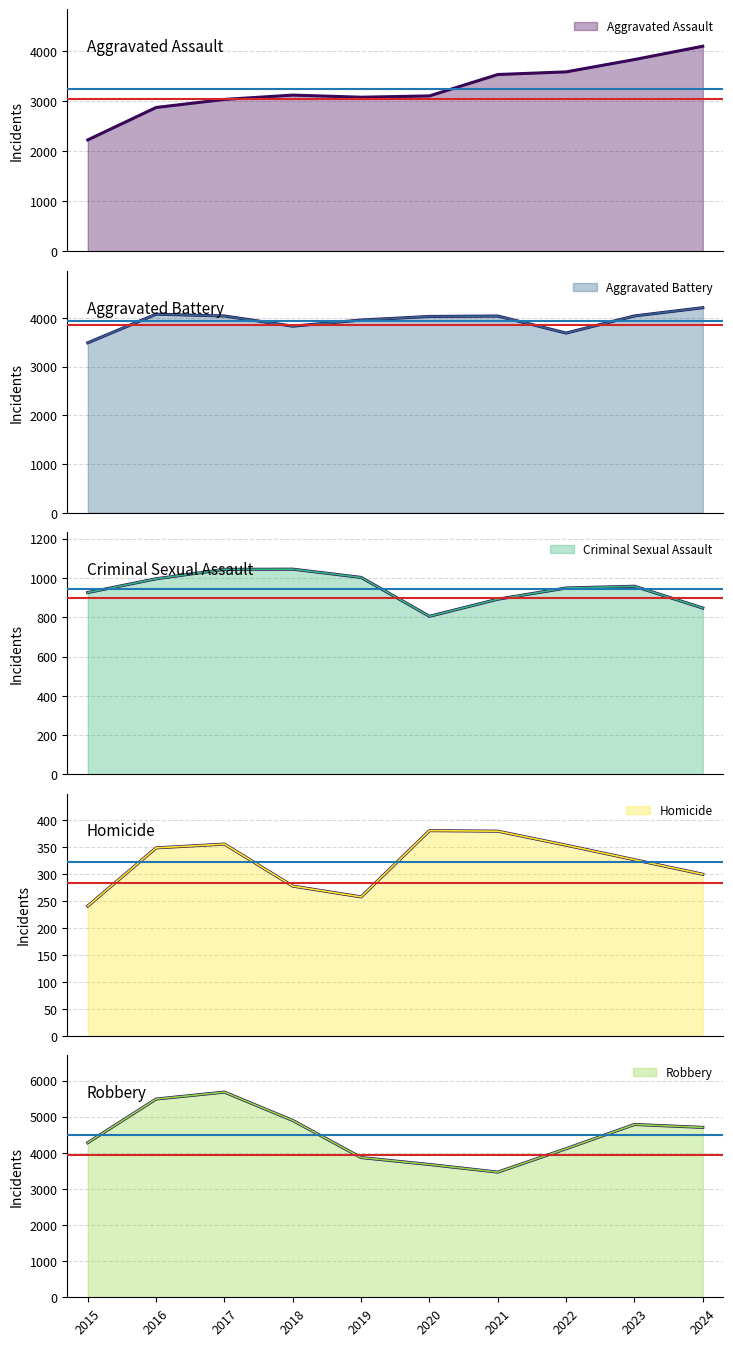

Reading left to right, transcribe all the data shown in this chart.

Aggravated Assault: 2015=2226	2016=2873	2017=3034	2018=3120	2019=3078	2020=3104	2021=3531	2022=3584	2023=3830	2024=4096
Aggravated Battery: 2015=3487	2016=4074	2017=4037	2018=3828	2019=3954	2020=4027	2021=4036	2022=3687	2023=4038	2024=4207
Criminal Sexual Assault: 2015=926	2016=996	2017=1044	2018=1045	2019=1003	2020=805	2021=892	2022=949	2023=958	2024=847
Homicide: 2015=241	2016=349	2017=356	2018=278	2019=258	2020=381	2021=380	2022=354	2023=327	2024=300
Robbery: 2015=4281	2016=5489	2017=5681	2018=4896	2019=3869	2020=3677	2021=3466	2022=4114	2023=4785	2024=4704